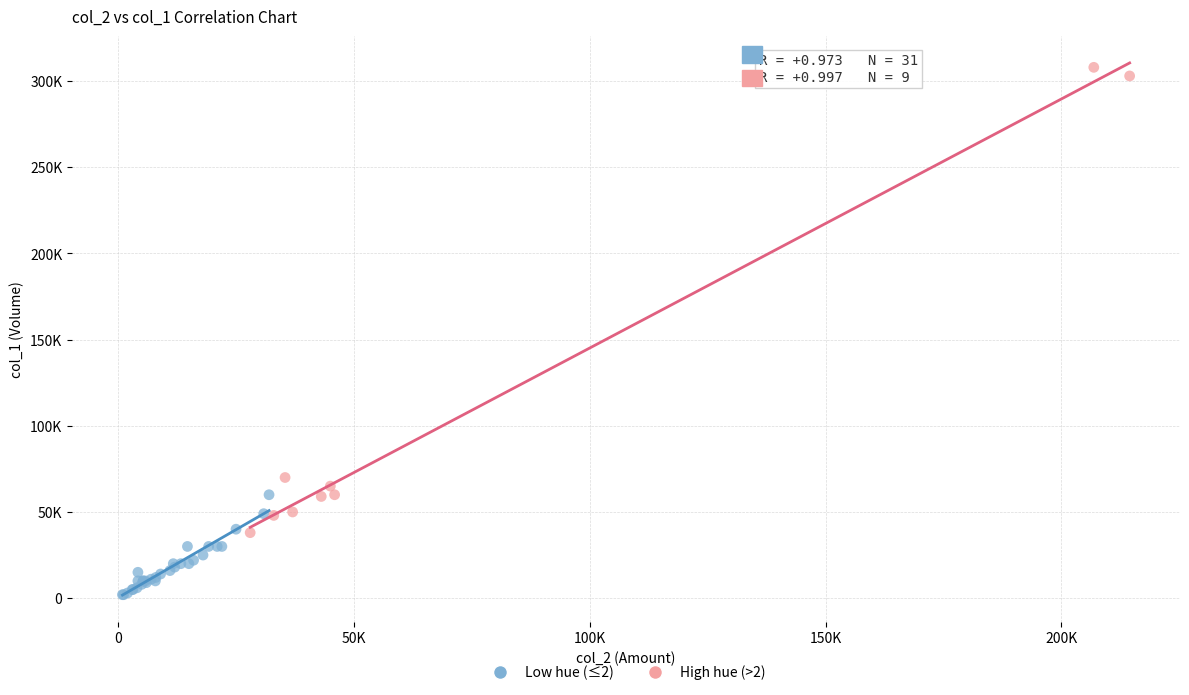

Which series reaches the minimum Y coordinate?

Low hue (≤2)